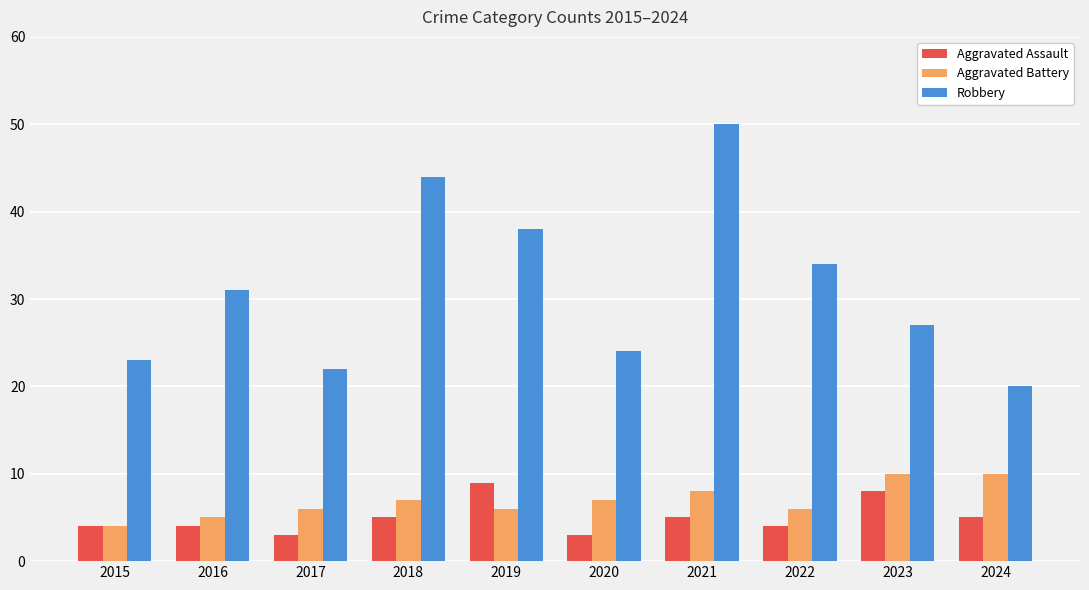

What is the sum of the Aggravated Assault values at 2017 and 2023?

11